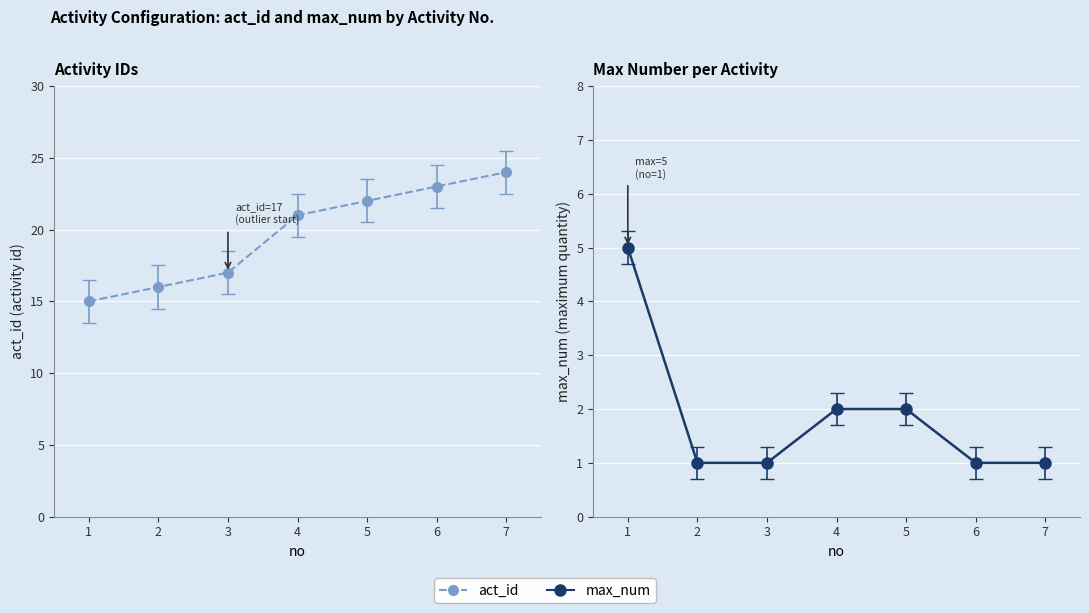

What is the value of the act_id point at the 7th from the left?

24